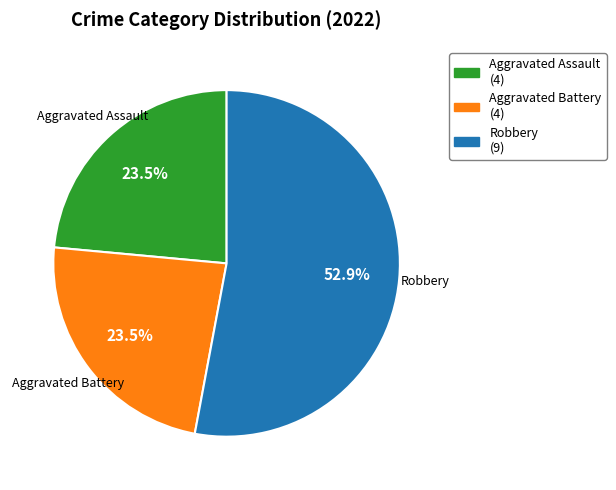

How much of the chart is everything except Aggravated Battery (4)?

76.5%